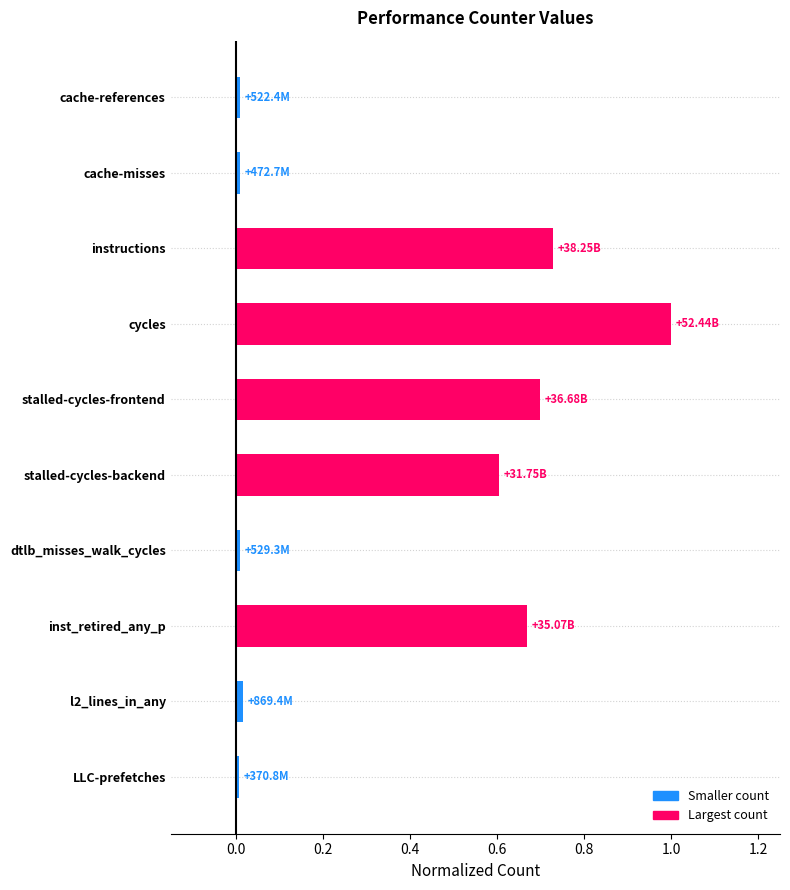

What is the label of the 4th bar from the bottom?

dtlb_misses_walk_cycles